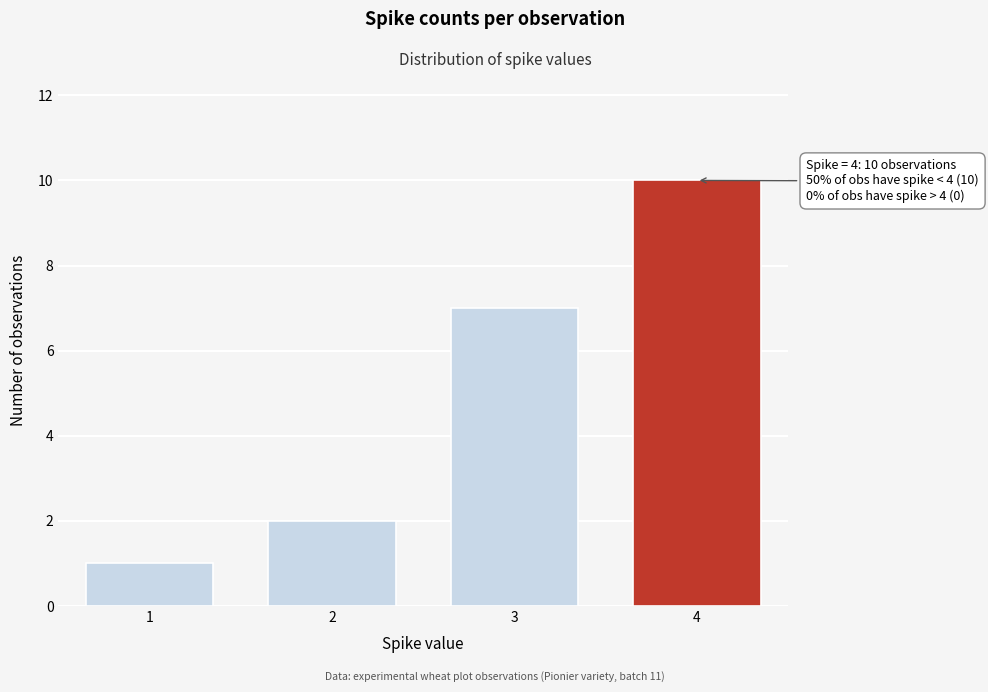

Reading right to left, extract all data points from this chart.

4=10	3=7	2=2	1=1